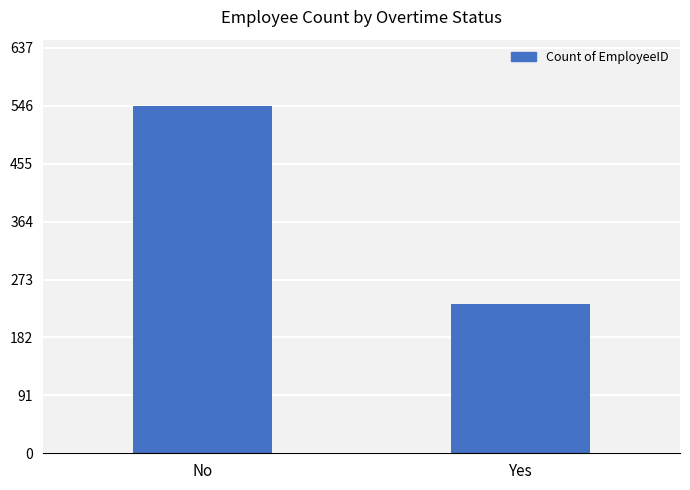

Is it true that the value at Yes is 234?

True